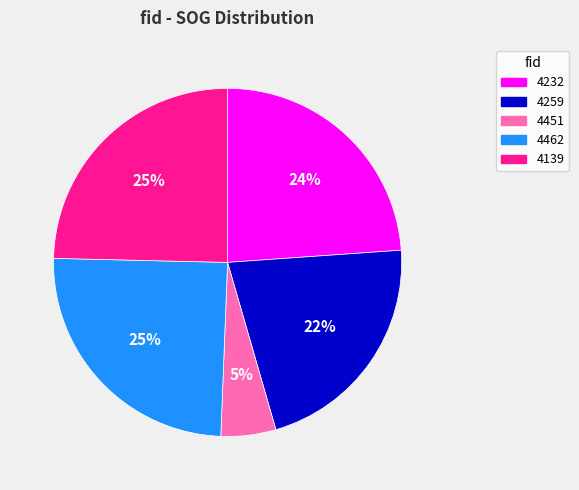

How many slices are in this pie chart?

5